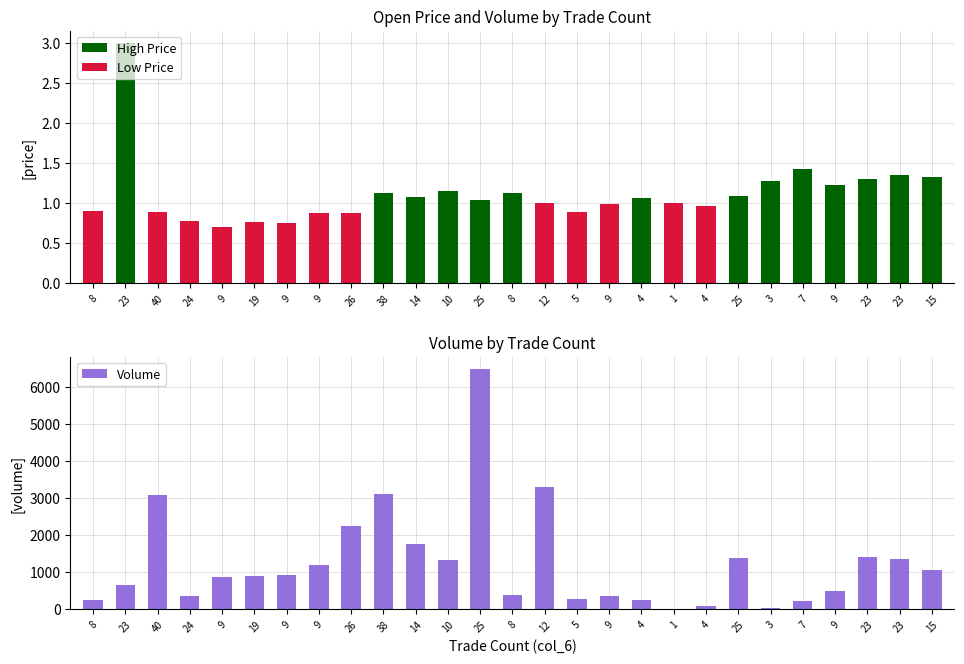

What value does the data have at 9?

932.1